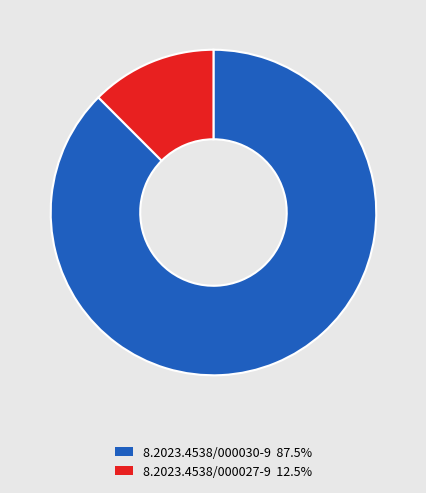

Count the number of slices in the pie.

2